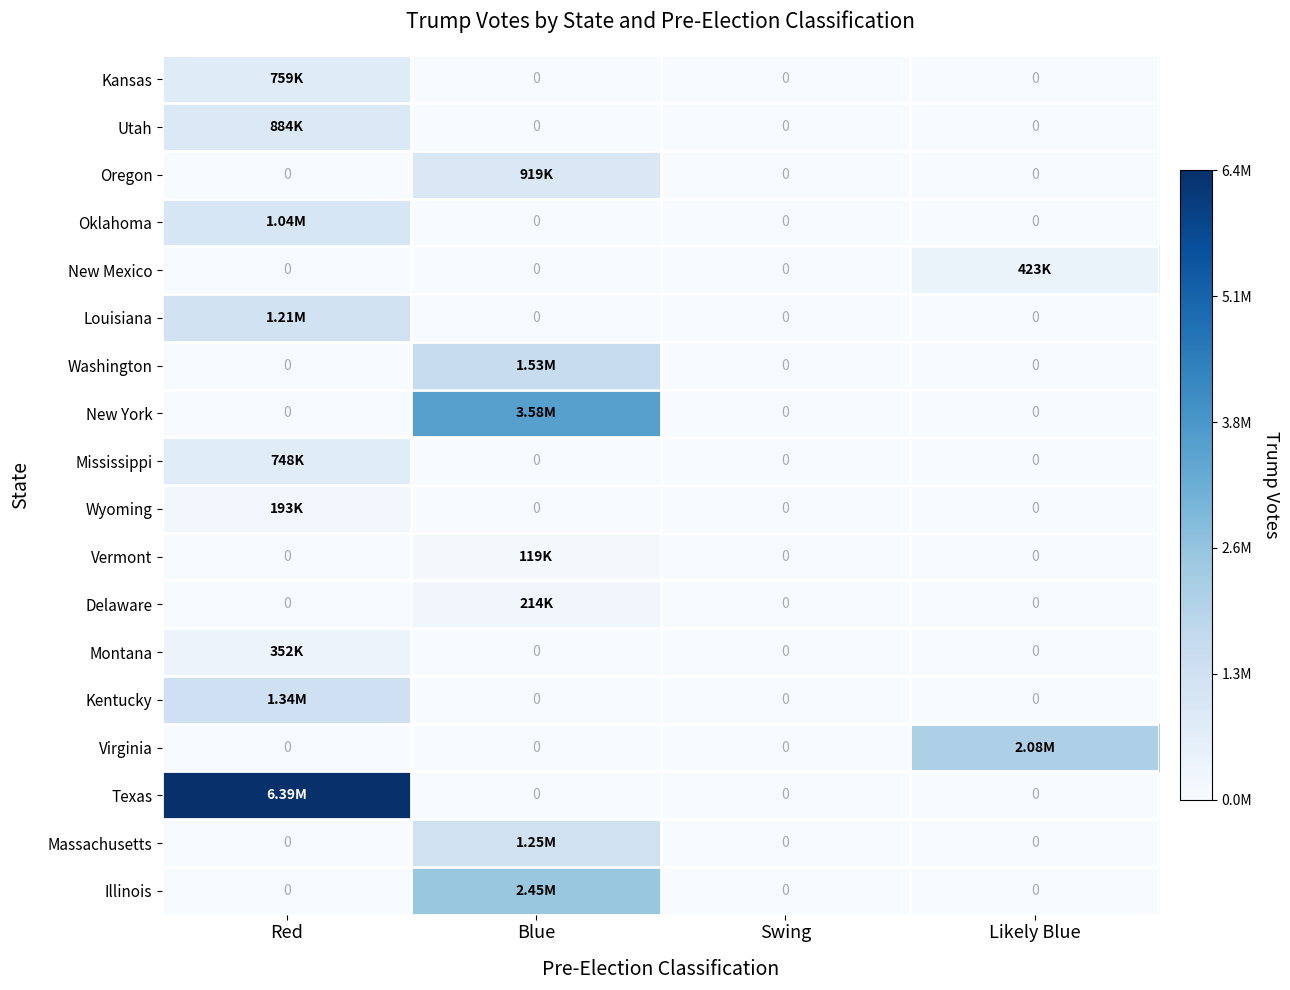

Count the number of data series in this chart.

18